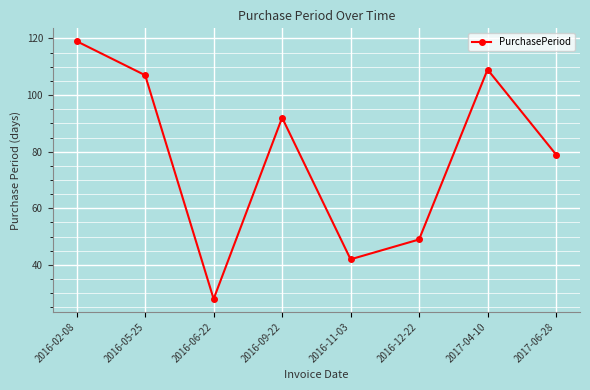

Reading right to left, list all the values displayed in this chart.

79	109	49	42	92	28	107	119